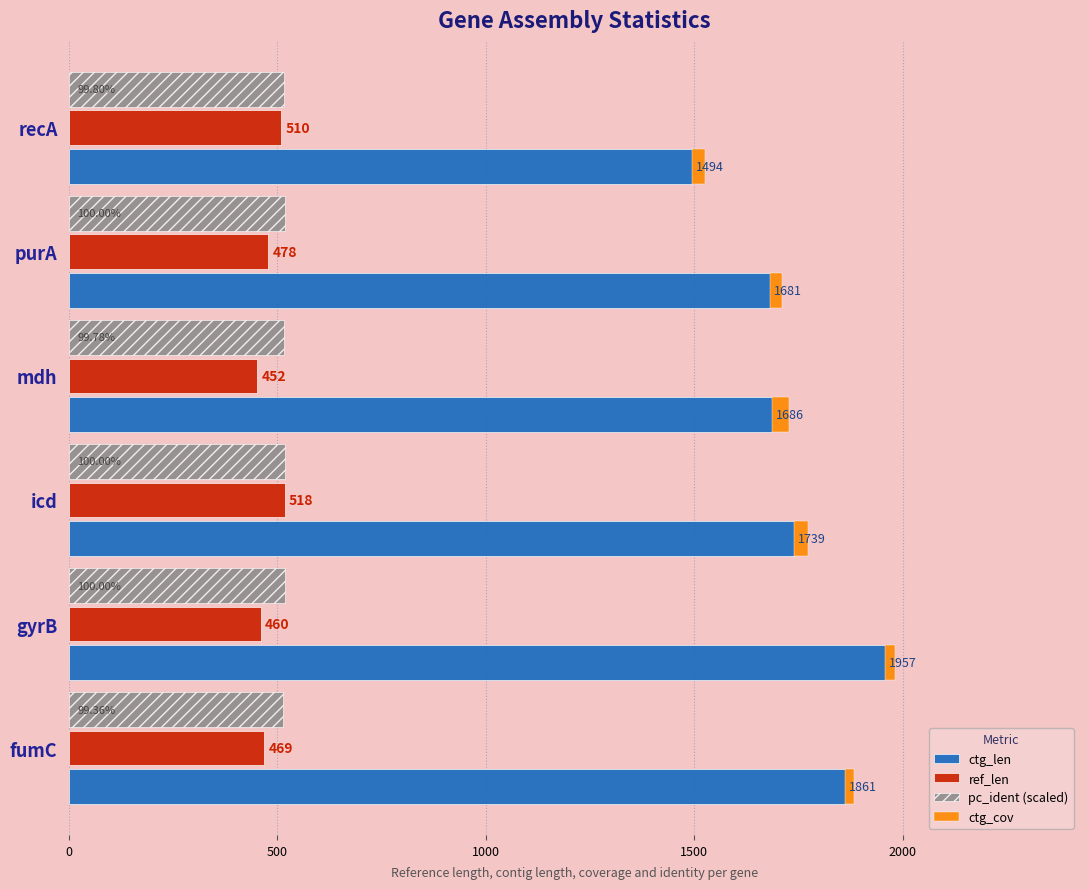

What is the difference between the second highest and minimum values in the pc_ident (scaled) series?

3.3